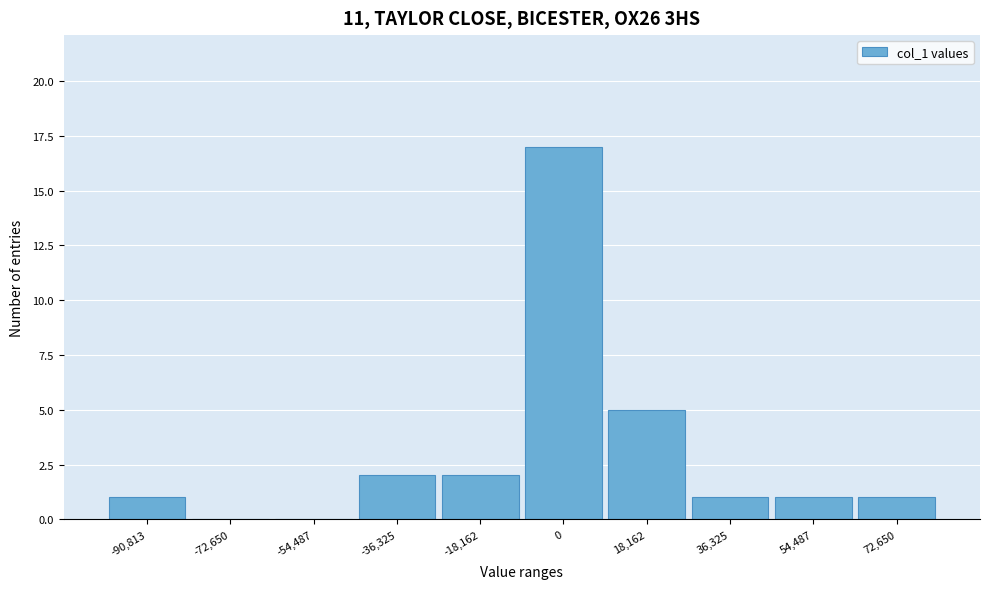

Reading left to right, list all the values displayed in this chart.

-90,813=1	-72,650=0	-54,487=0	-36,325=2	-18,162=2	0=17	18,162=5	36,325=1	54,487=1	72,650=1